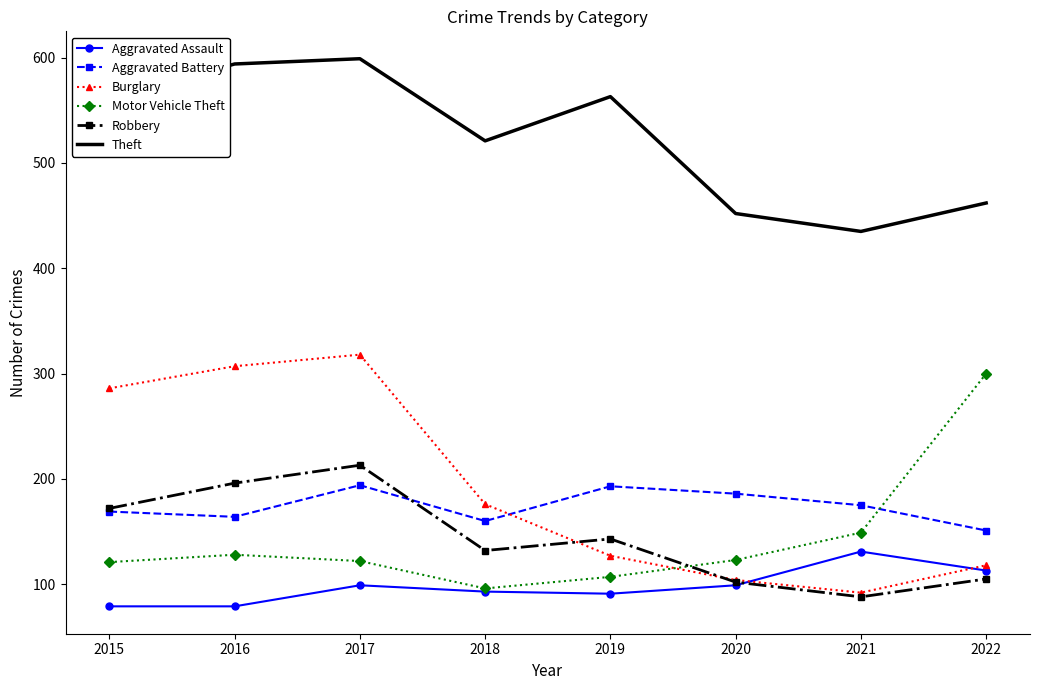

Which series has the largest total across all categories?

Theft